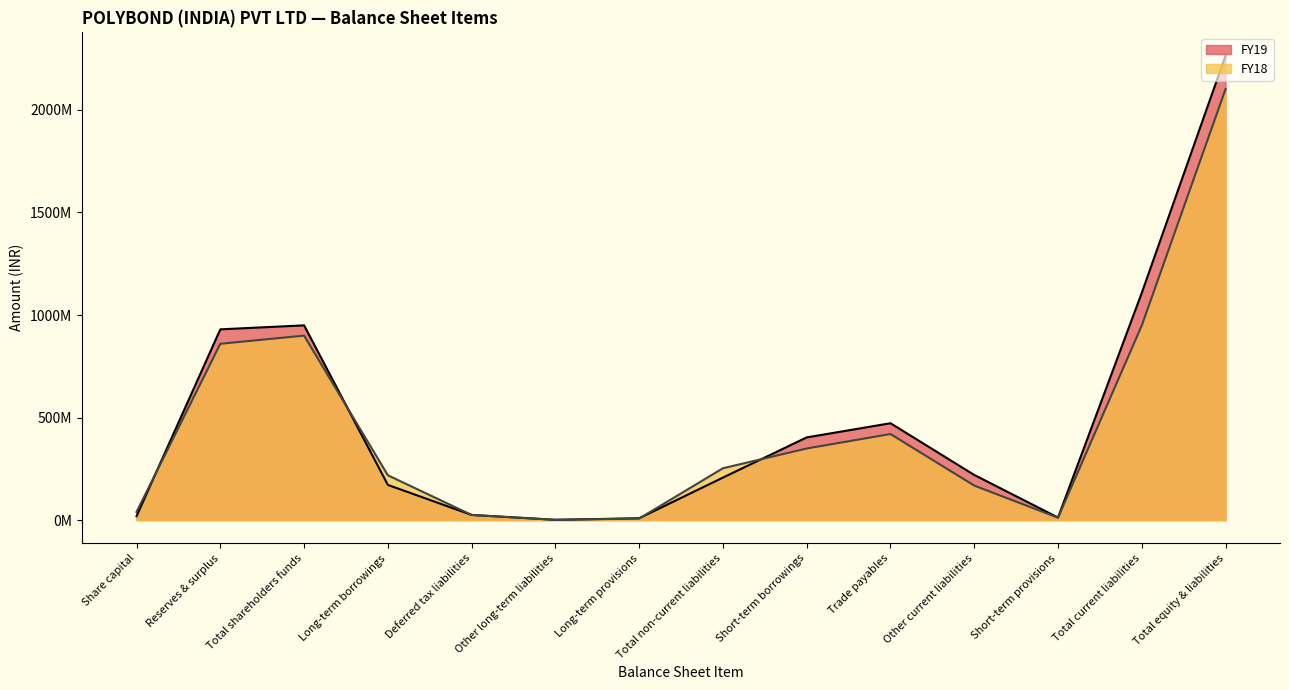

What is the total value across all series at Total shareholders funds?

1848987000